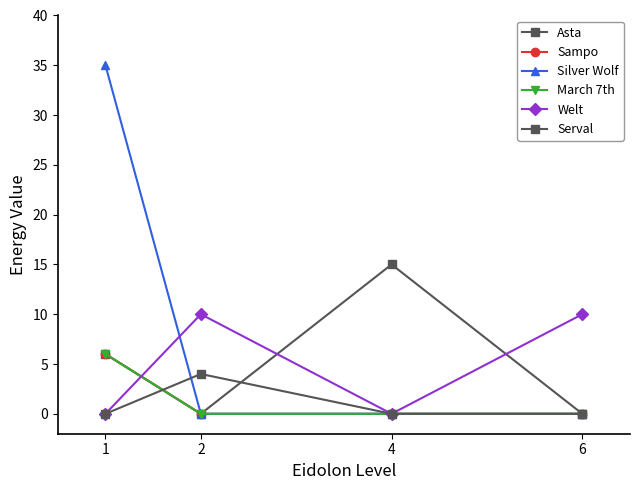

Which series has the largest total across all categories?

Silver Wolf